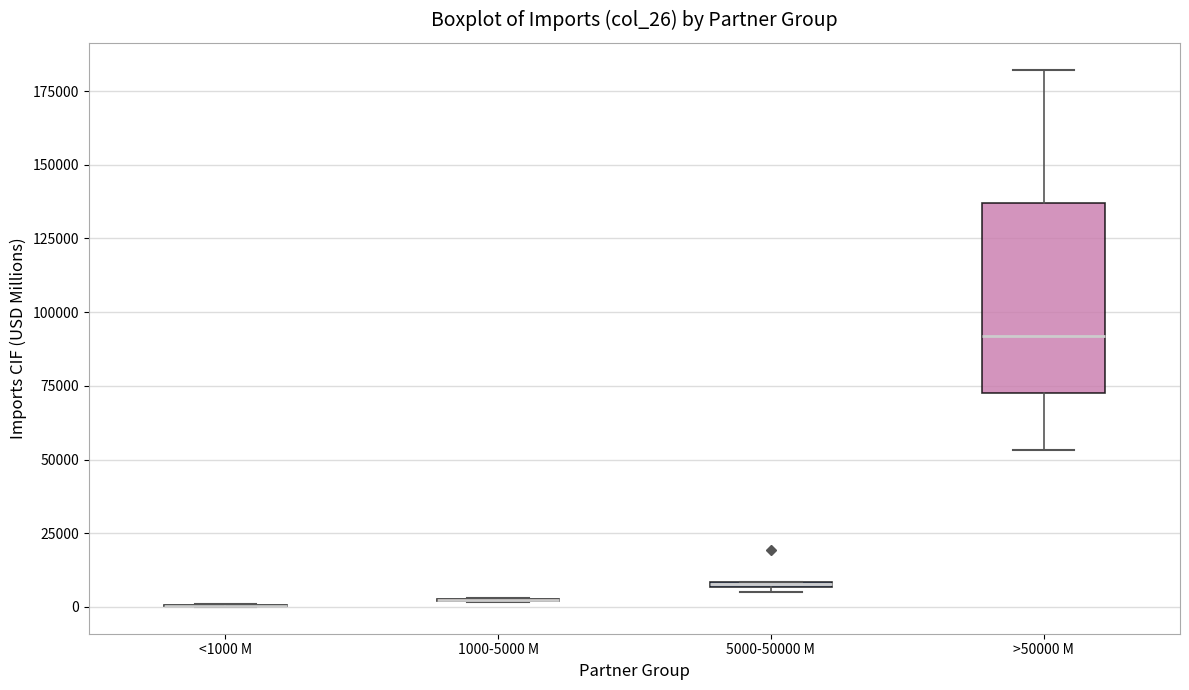

Which box is the tallest, from its lower edge to its upper edge?

>50000 M